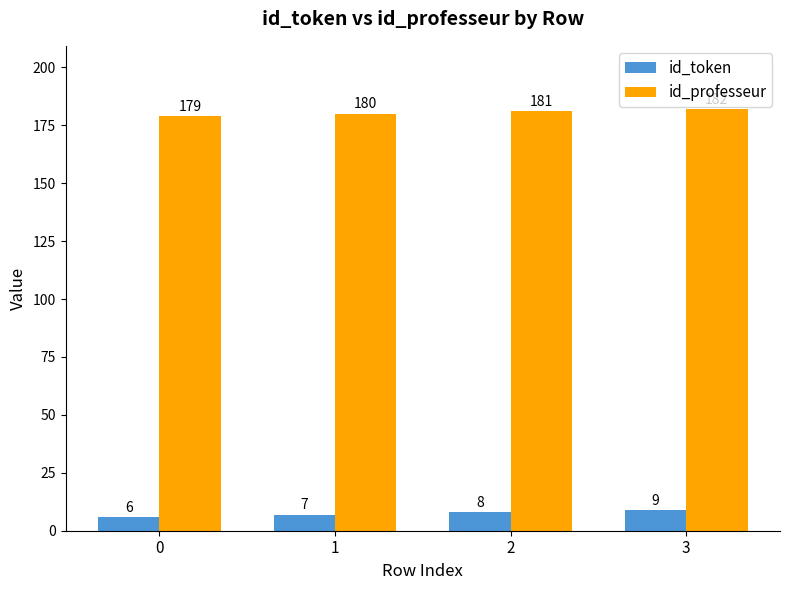

Is it true that id_professeur equals 182 at 3?

True